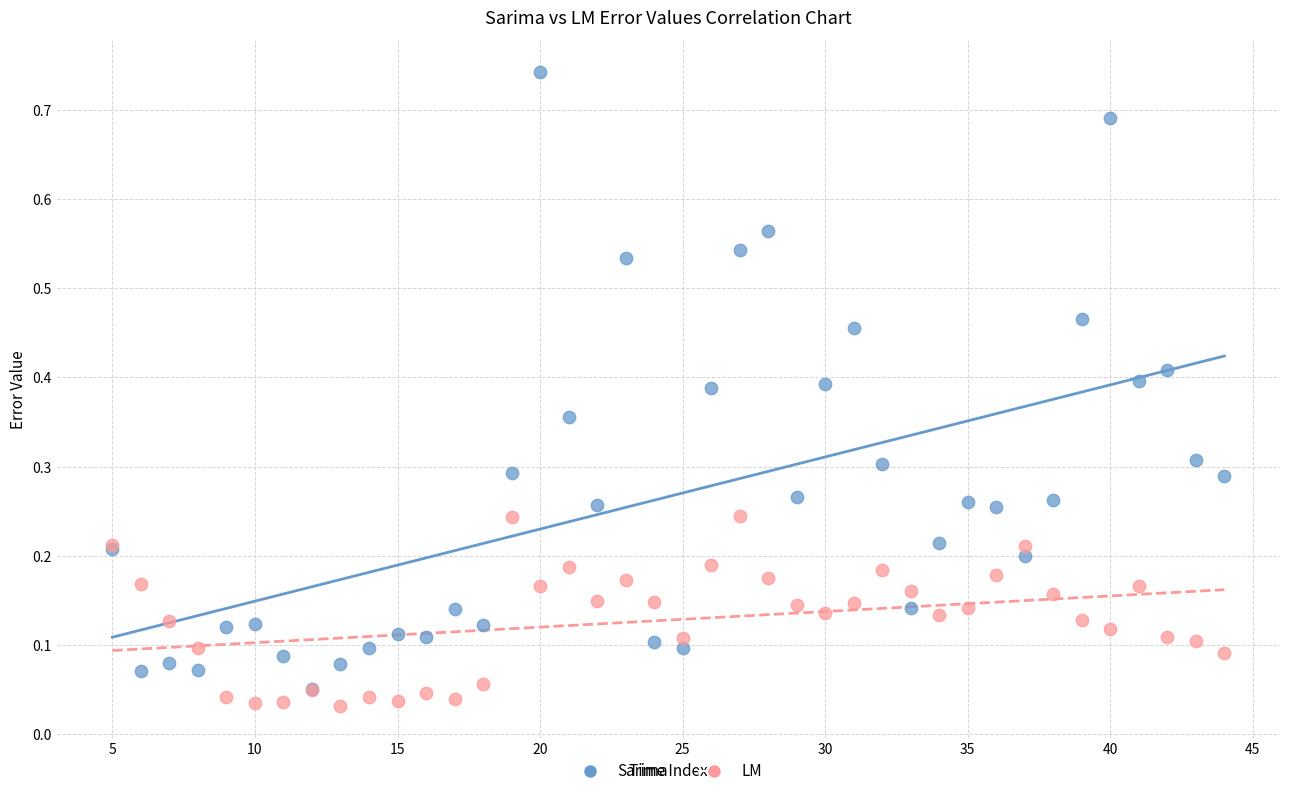

Which series has the largest Y range (max minus min)?

Sarima